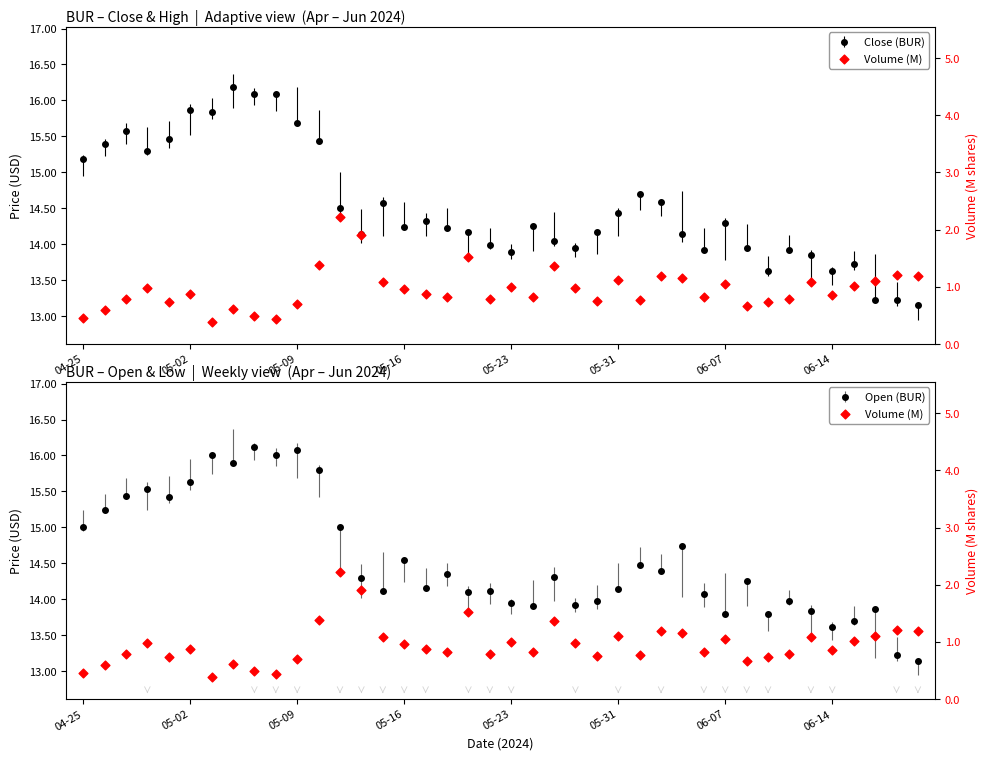

What is the change in value from 9 to 19?

+0.3